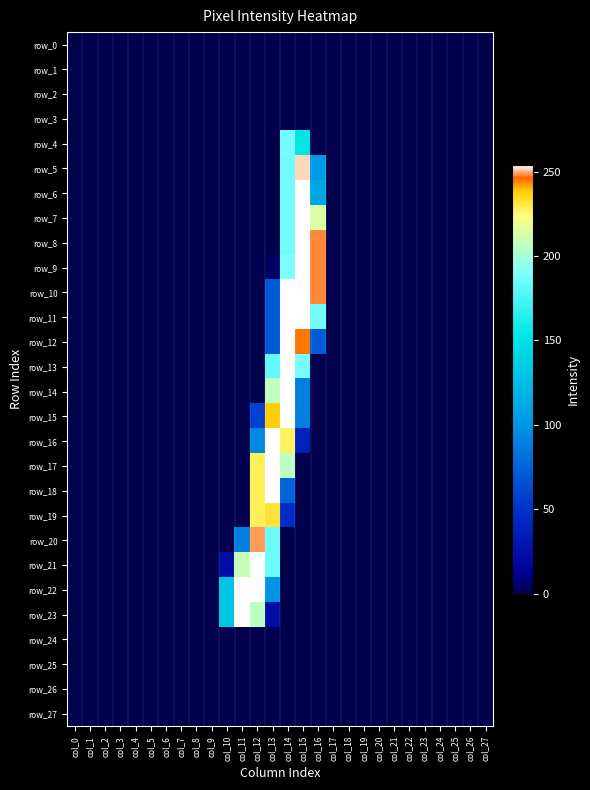

How many data points does each series have?

28